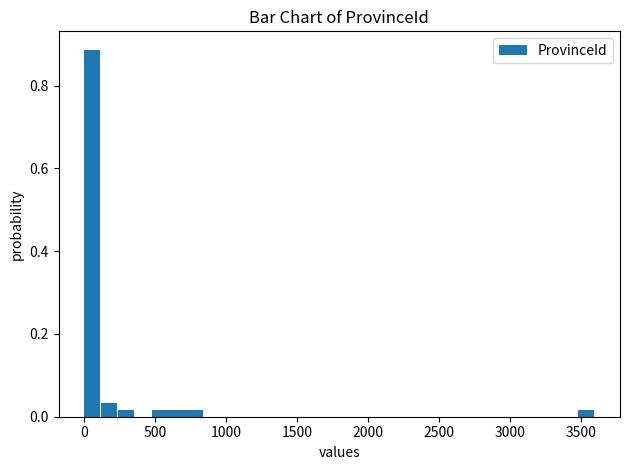

Read against the x-axis, roughly where is the centre of the tallest bar?

50